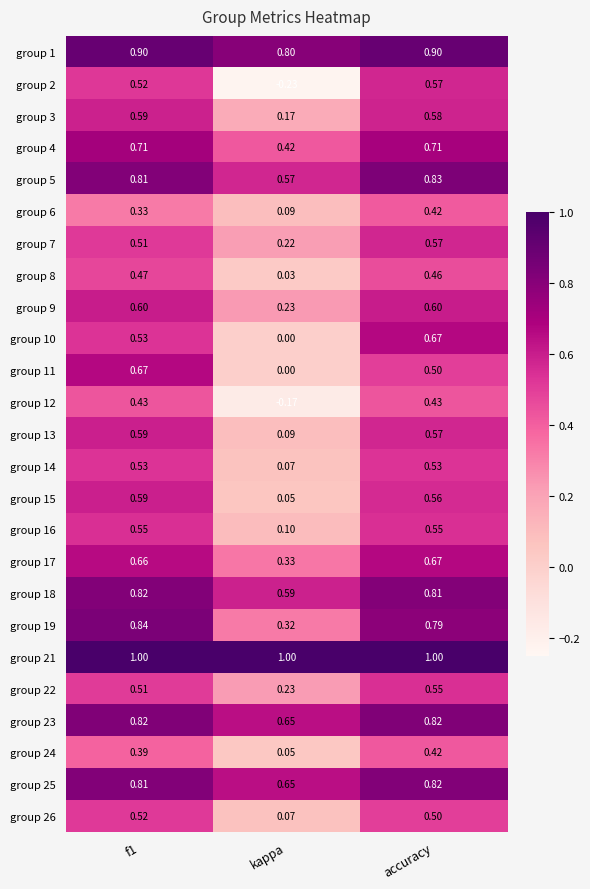

At which label is group 25 closest to 0?

kappa